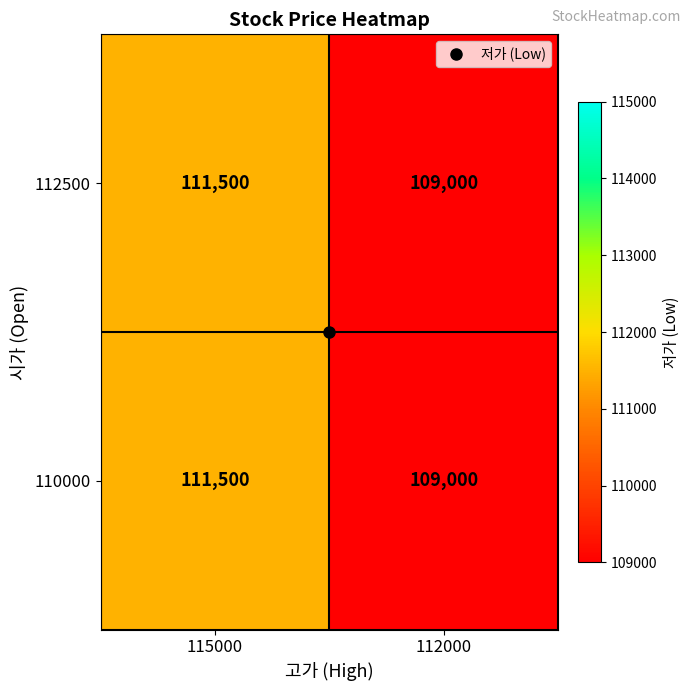

Rank the categories by 110000 value from highest to lowest.

115000, 112000